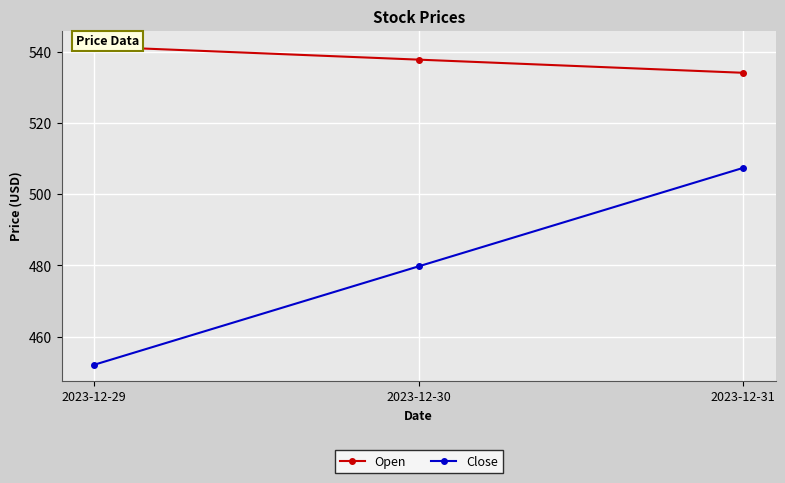

Reading right to left, list all the values displayed in this chart.

Open: 2023-12-31=534.0	2023-12-30=537.7	2023-12-29=541.4
Close: 2023-12-31=507.4	2023-12-30=479.7	2023-12-29=452.1